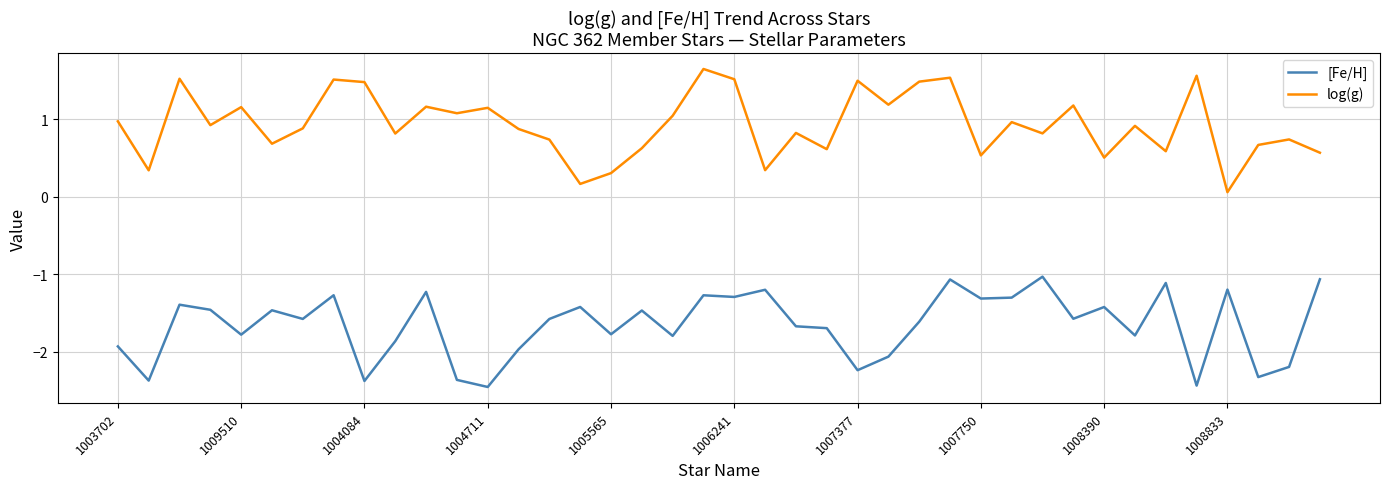

True or false: [Fe/H] and log(g) cross at least once.

False